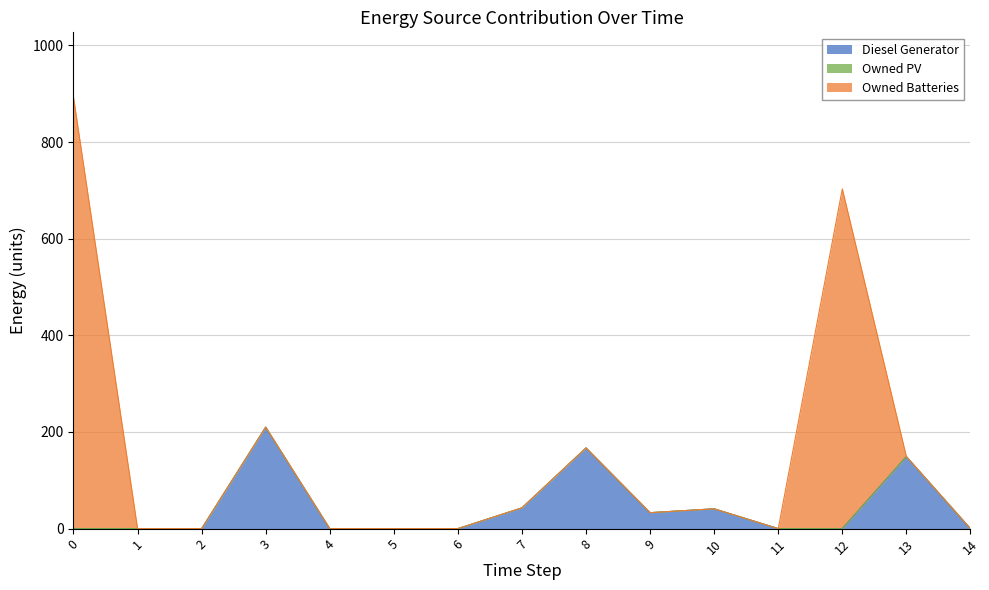

Between 5 and 7, which series saw the biggest shift?

Diesel Generator